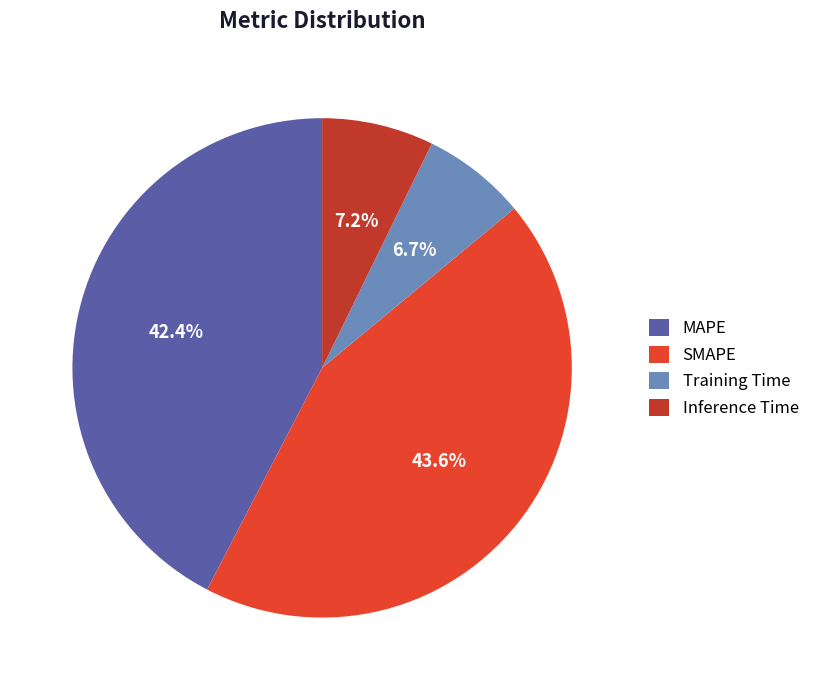

Count the number of slices in the pie.

4